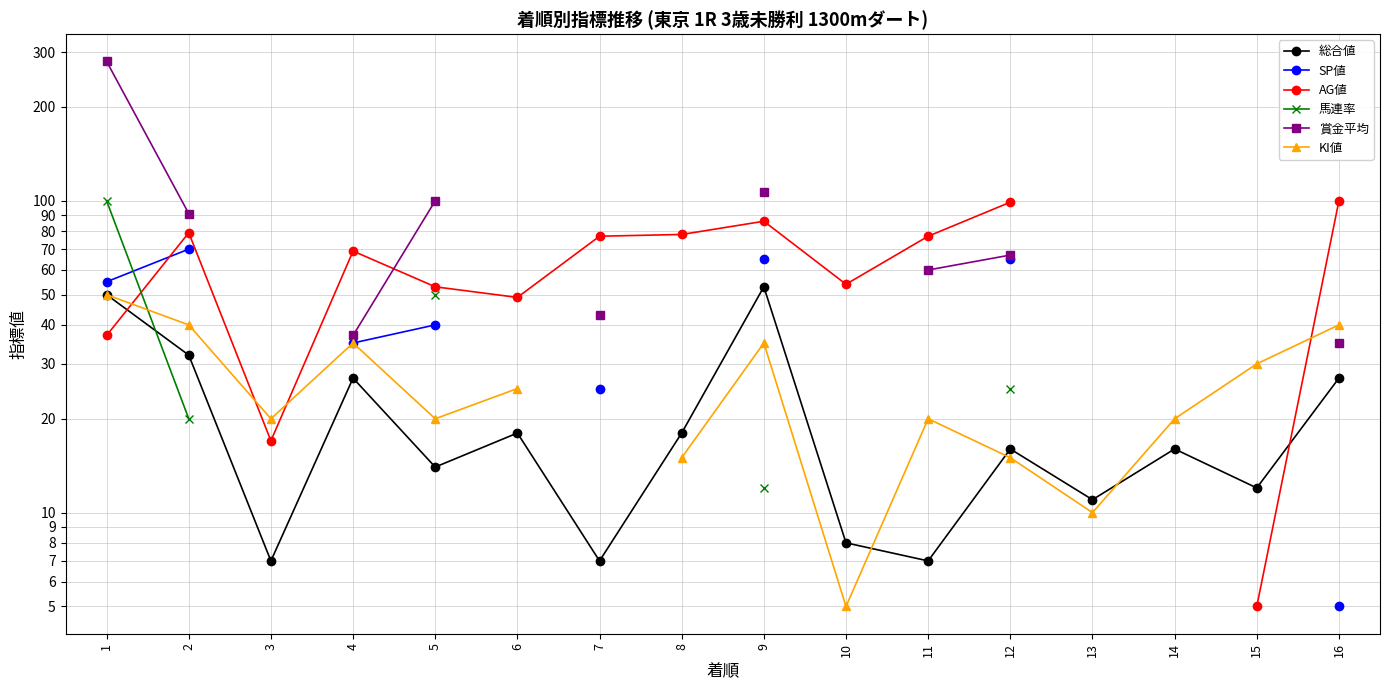

At how many categories does at least one series exceed 86?

6